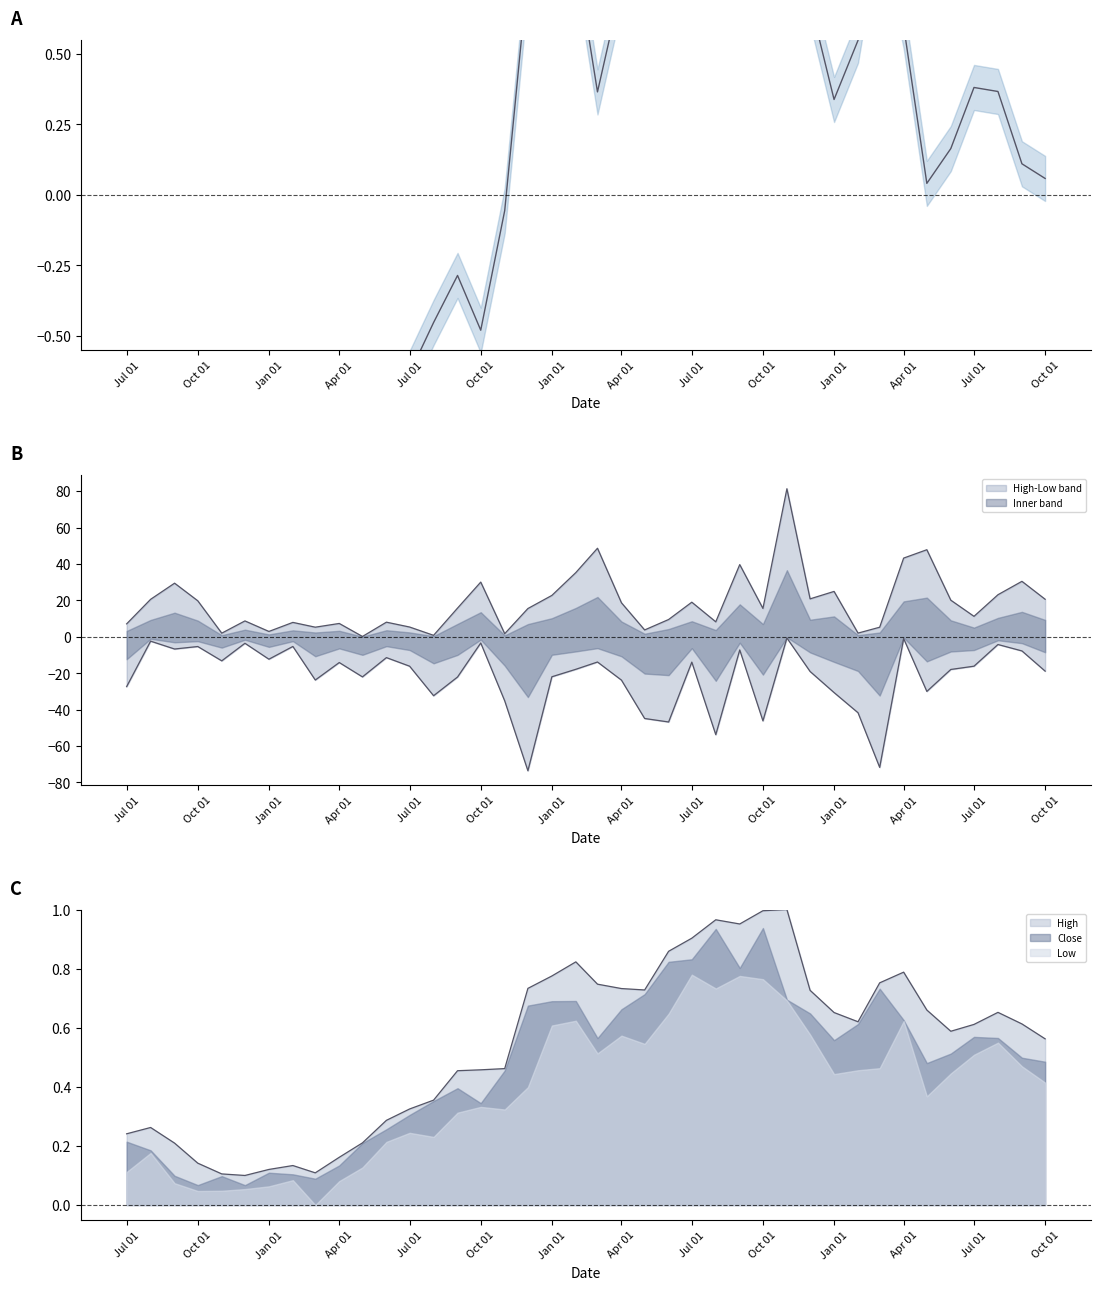

What is the greatest value displayed?

1.8